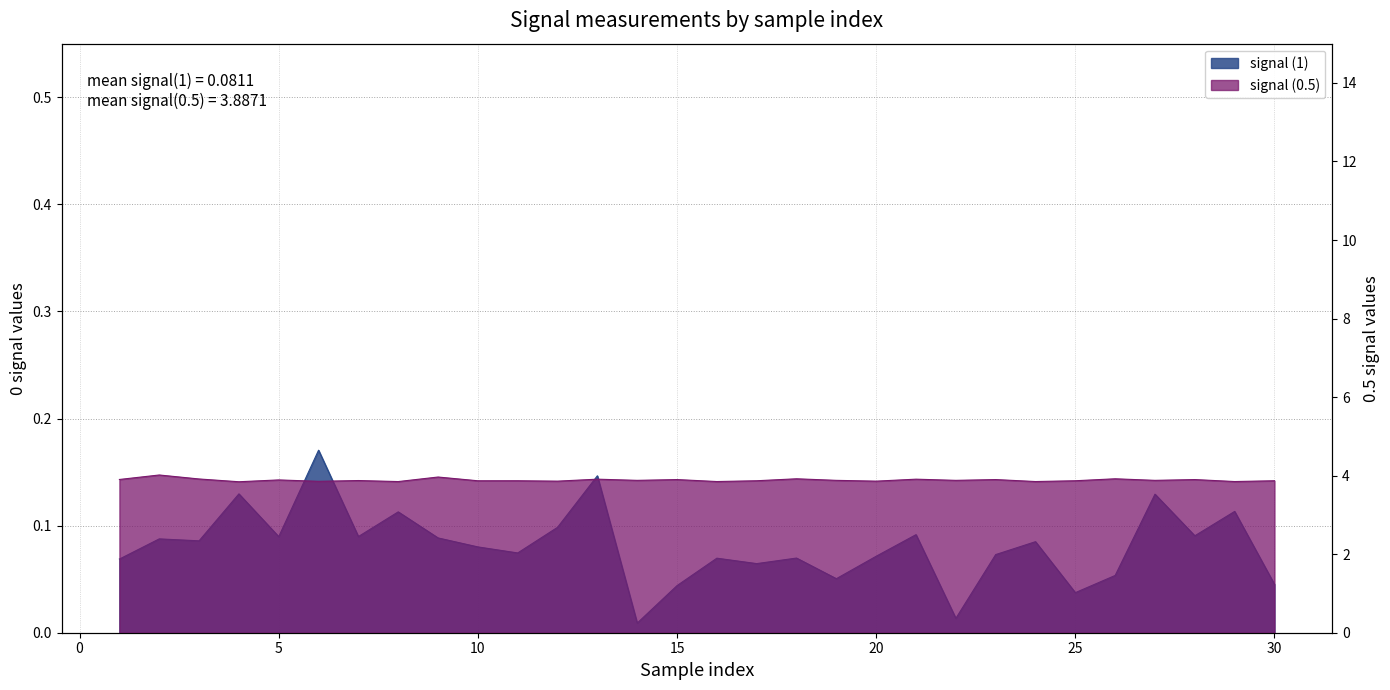

What is the average value of the signal (0.5) series?

3.9